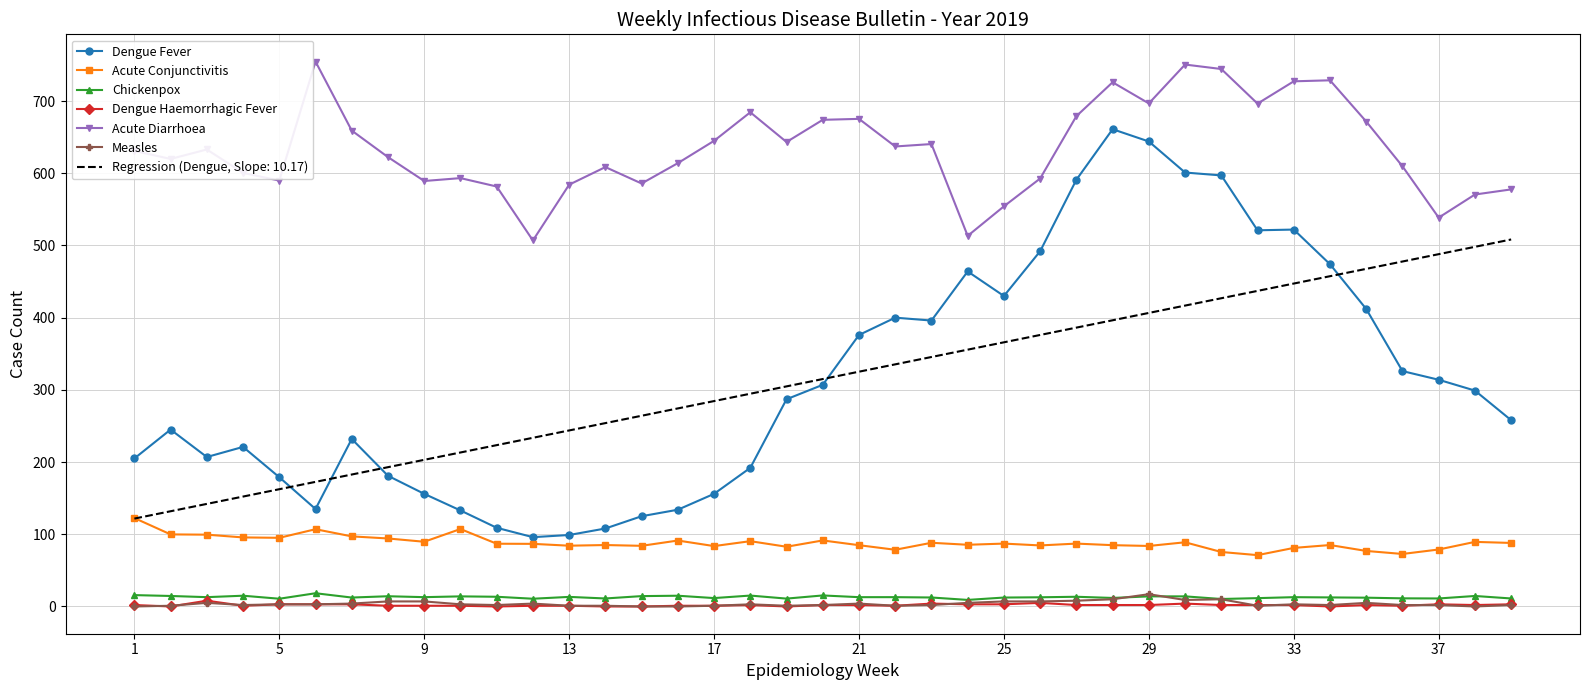

True or false: Acute Diarrhoea and Regression (Dengue, Slope: 10.17) intersect in this chart.

False